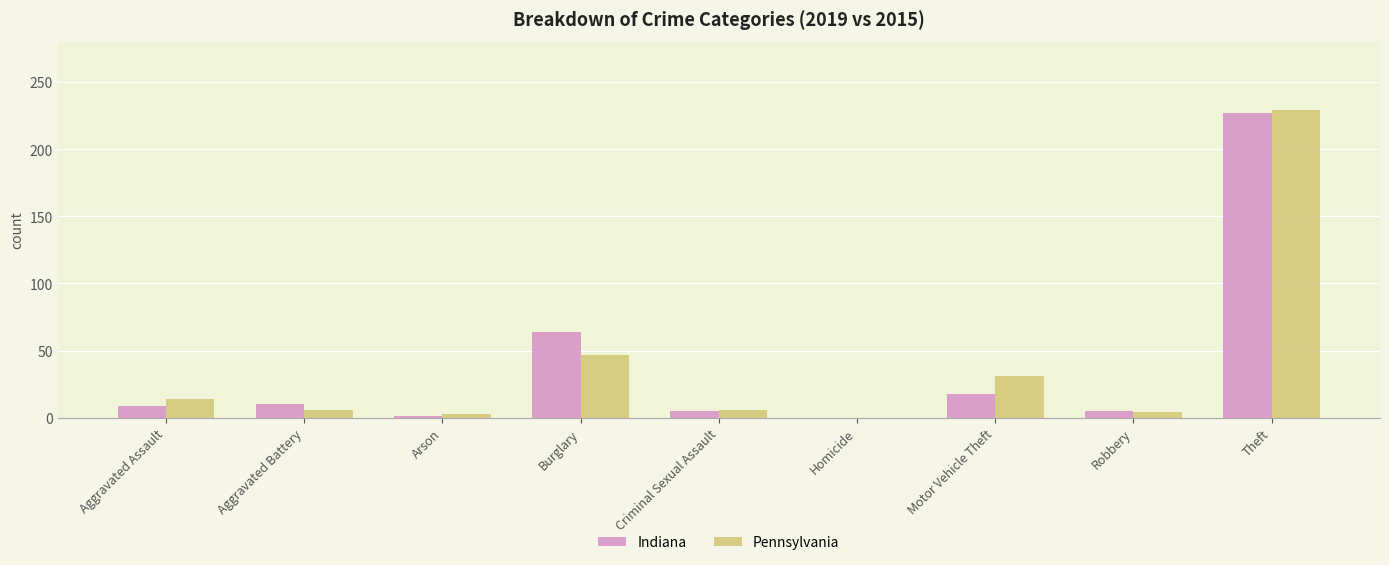

How many groups of bars are there?

9